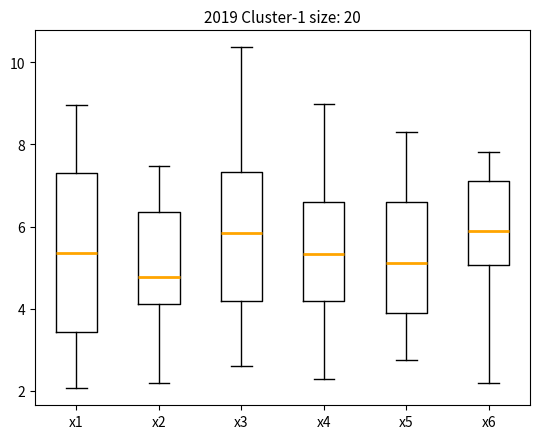

Reading left to right, read every box against the y-axis: the position of its median line, the range the box covers, and the ends of its whiskers. The values are not printed on the chart, so give them approximately, as read against the axis.

x1: median 5.4, box 3.4 to 7.4, whiskers 2.0 to 9.0
x2: median 4.8, box 4.2 to 6.4, whiskers 2.2 to 7.4
x3: median 5.8, box 4.2 to 7.4, whiskers 2.6 to 10.4
x4: median 5.4, box 4.2 to 6.6, whiskers 2.2 to 9.0
x5: median 5.2, box 3.8 to 6.6, whiskers 2.8 to 8.2
x6: median 5.8, box 5.0 to 7.2, whiskers 2.2 to 7.8